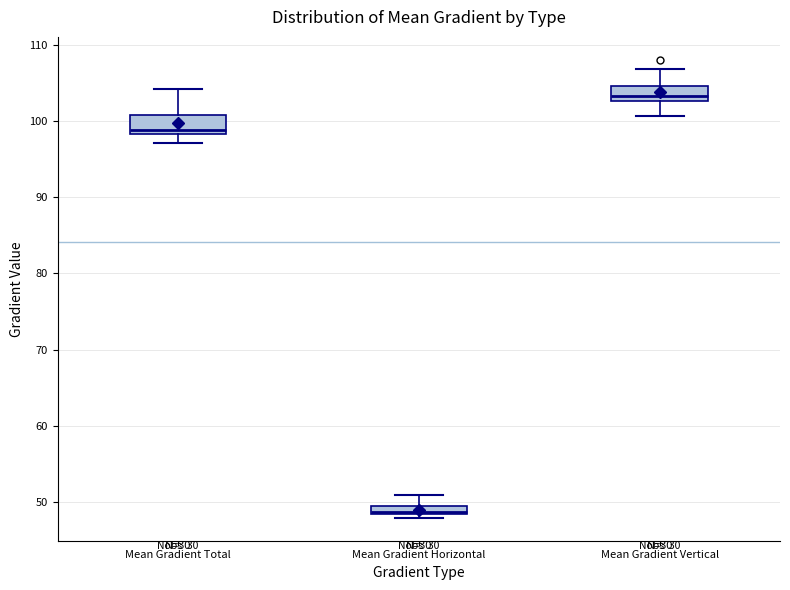

Which box's median line is the highest?

Mean Gradient Vertical